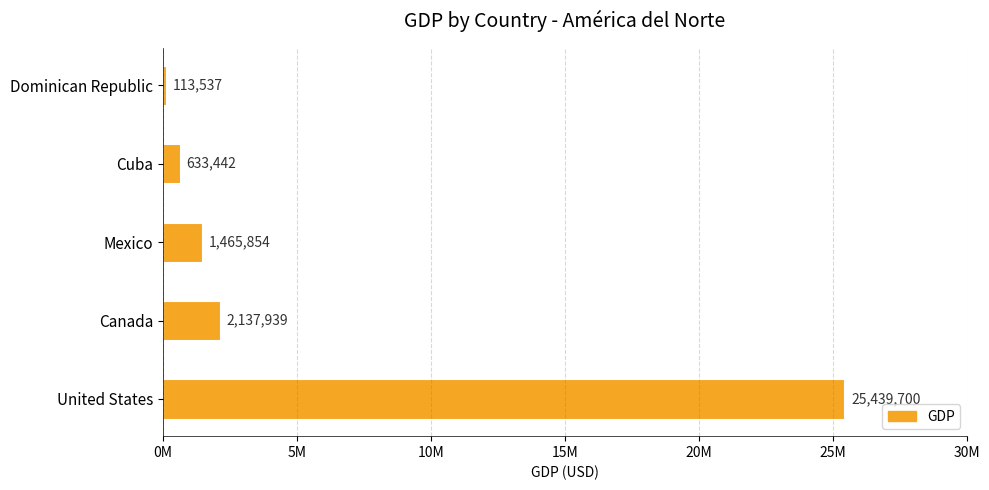

Does the chart contain stacked bars?

No